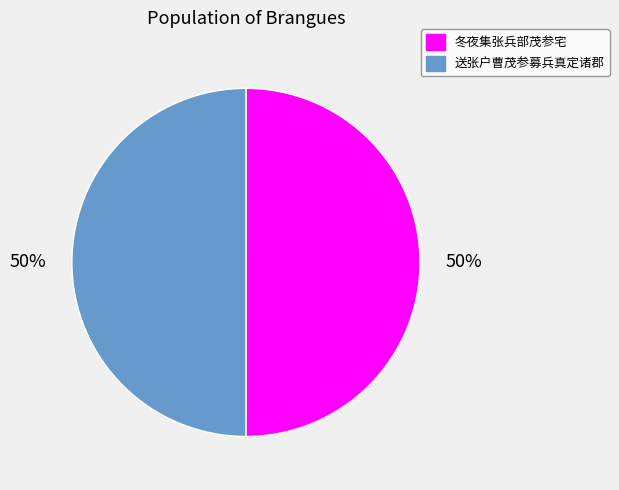

To the nearest percent, what percentage of the pie is 送张户曹茂参募兵真定诸郡?

50%